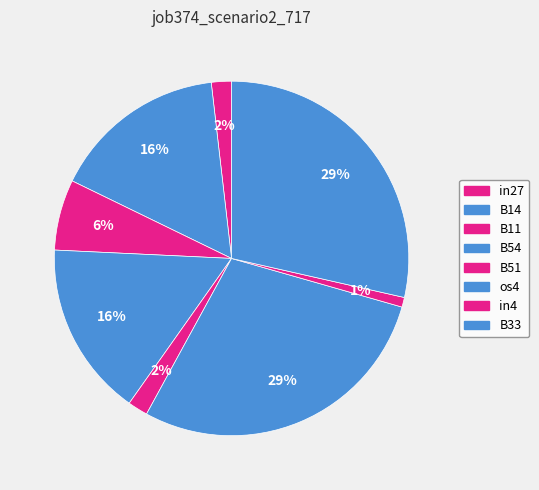

Which slice is the largest?

os4